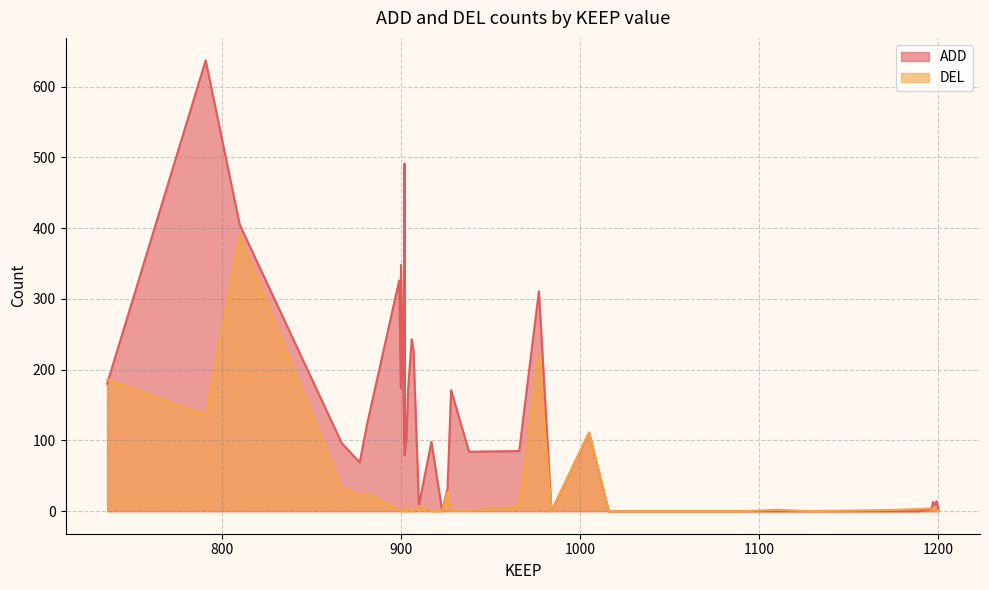

Which series has the largest total across all categories?

ADD